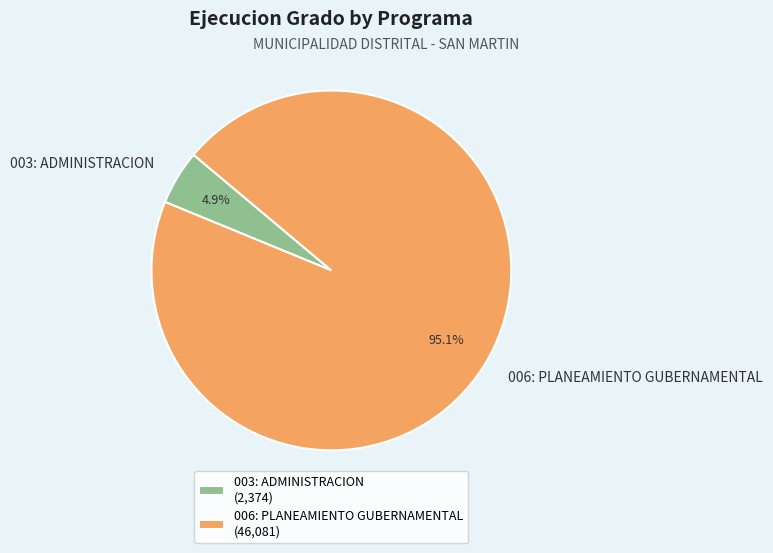

What is the smallest slice in the pie chart?

003: ADMINISTRACION